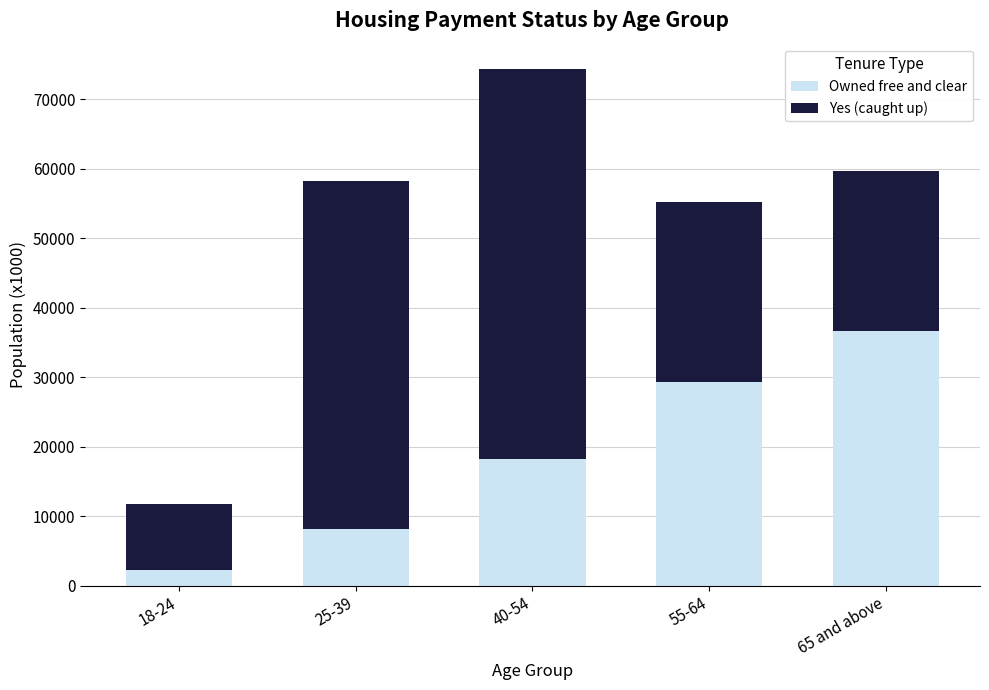

What is the difference between the Owned free and clear values at 65 and above and 40-54?

18413